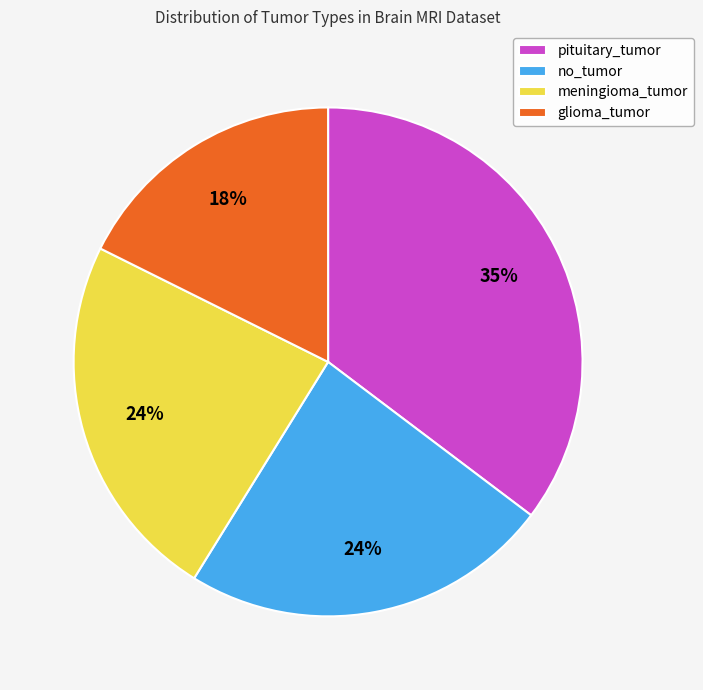

Between pituitary_tumor and meningioma_tumor, which is larger?

pituitary_tumor